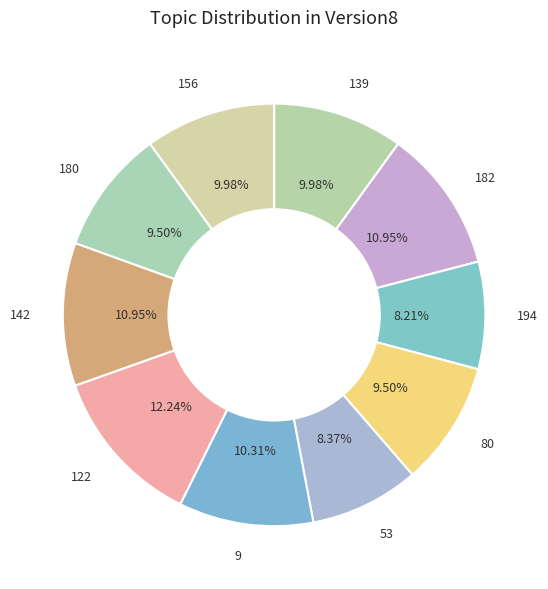

To the nearest percent, what percentage of the pie is 122?

12%